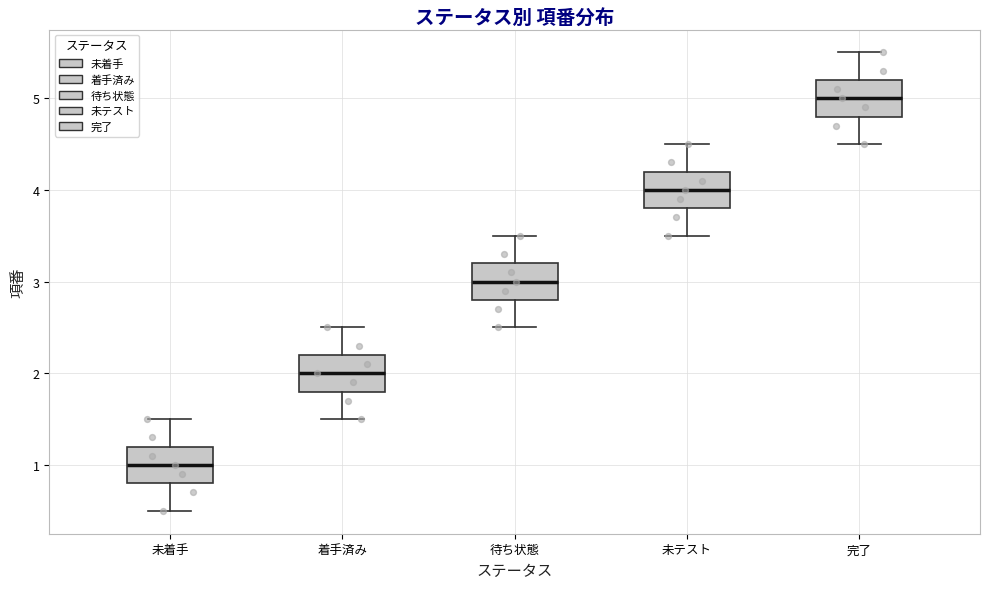

Reading left to right, transcribe this box plot: for each box, give where its median line is, the range the box spans, and where its two whiskers end, as read against the y-axis. The values are not printed on the chart, so give them approximately, as read against the axis.

未着手: median 1.0, box 0.8 to 1.2, whiskers 0.5 to 1.5
着手済み: median 2.0, box 1.8 to 2.2, whiskers 1.5 to 2.5
待ち状態: median 3.0, box 2.8 to 3.2, whiskers 2.5 to 3.5
未テスト: median 4.0, box 3.8 to 4.2, whiskers 3.5 to 4.5
完了: median 5.0, box 4.8 to 5.2, whiskers 4.5 to 5.5